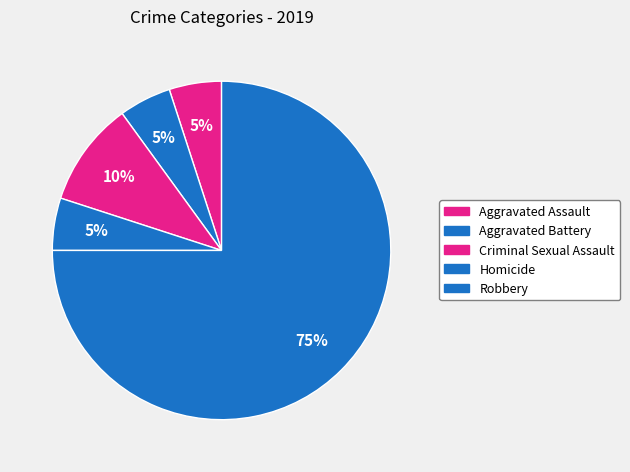

Between Robbery and Aggravated Battery, which is larger?

Robbery